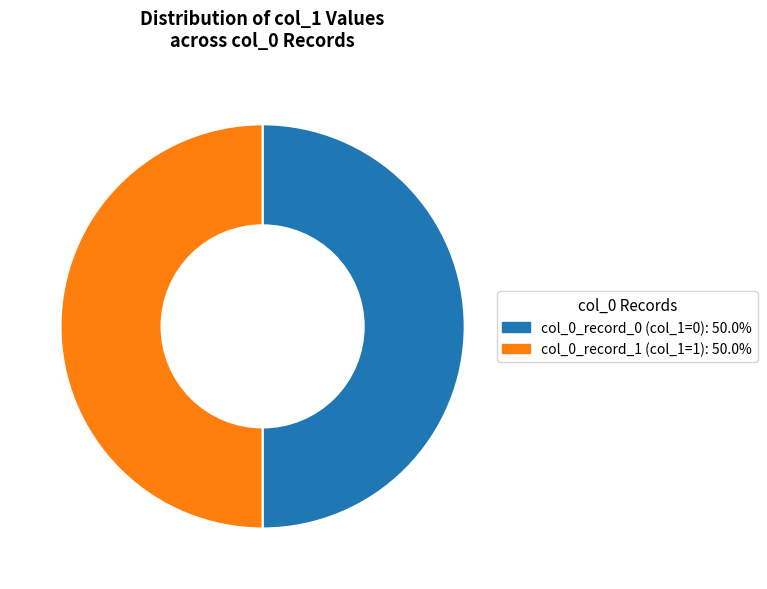

How many slices are in this pie chart?

2